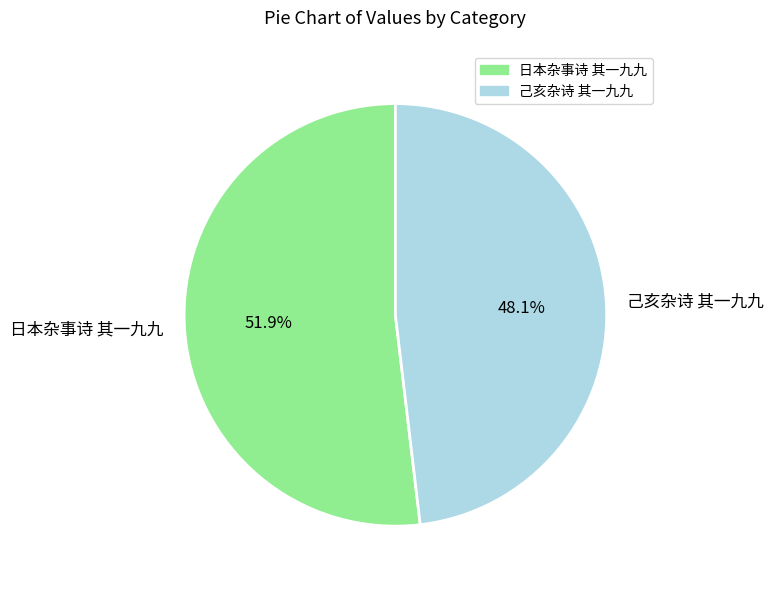

What is the largest slice in the pie chart?

日本杂事诗 其一九九